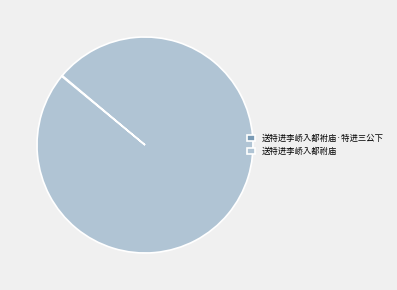

Which category has the biggest portion of the pie?

送特进李峤入都祔庙